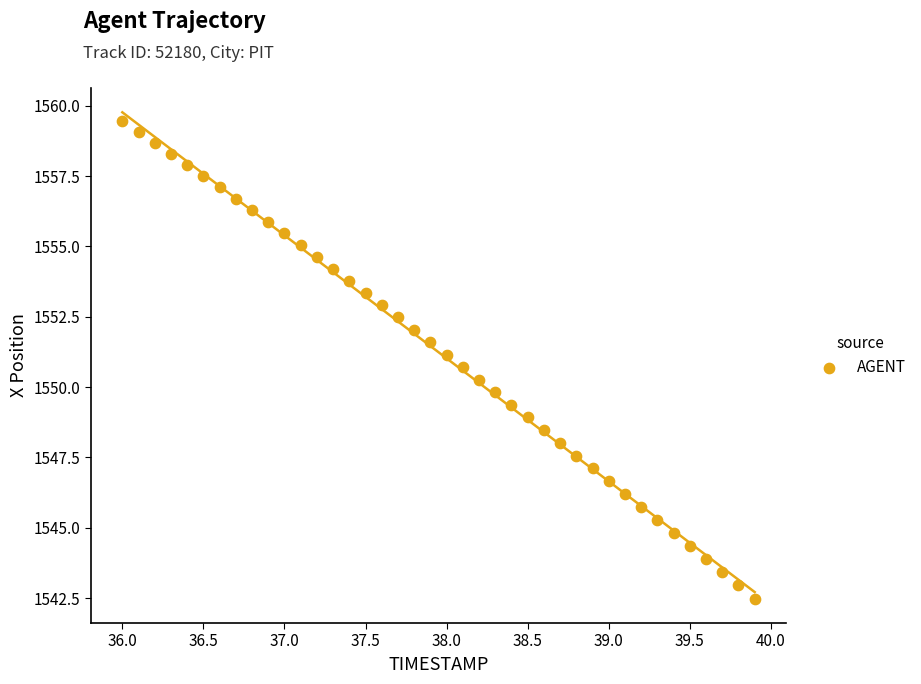

What is the range of Y values (max minus min)?

17.0